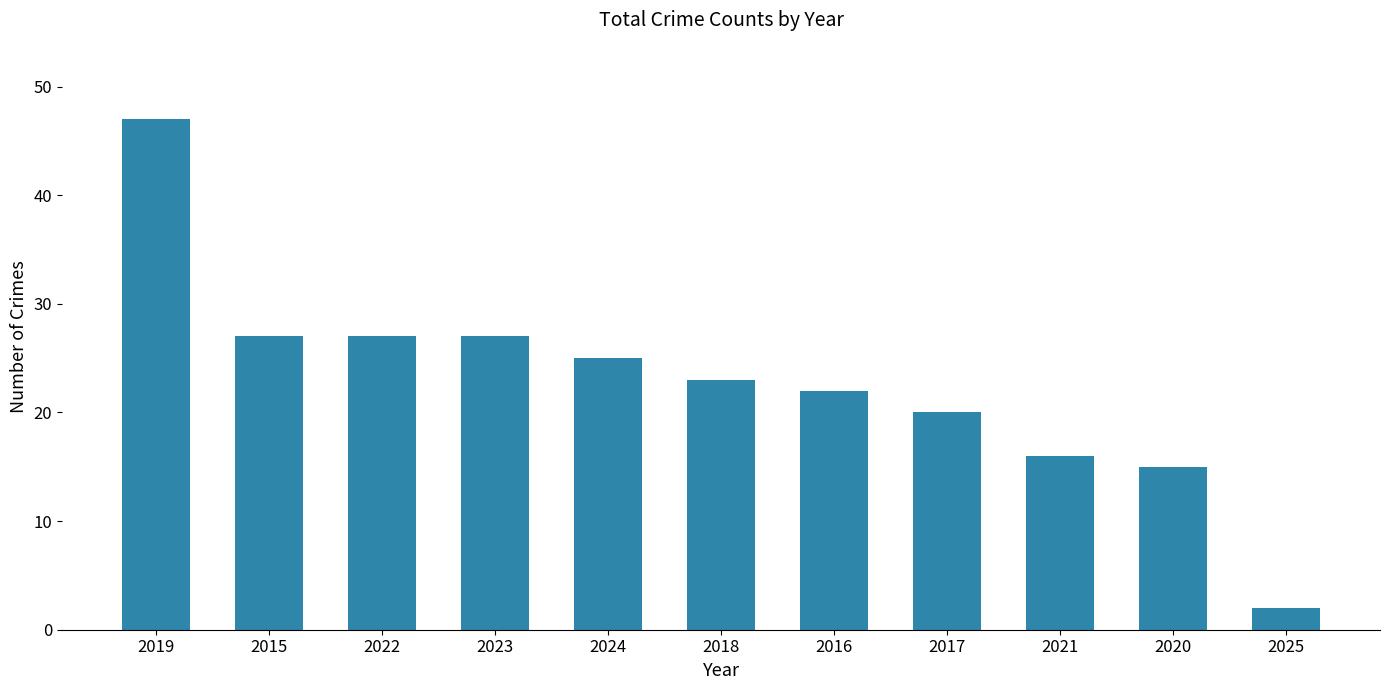

What is the difference between the maximum and minimum values?

45